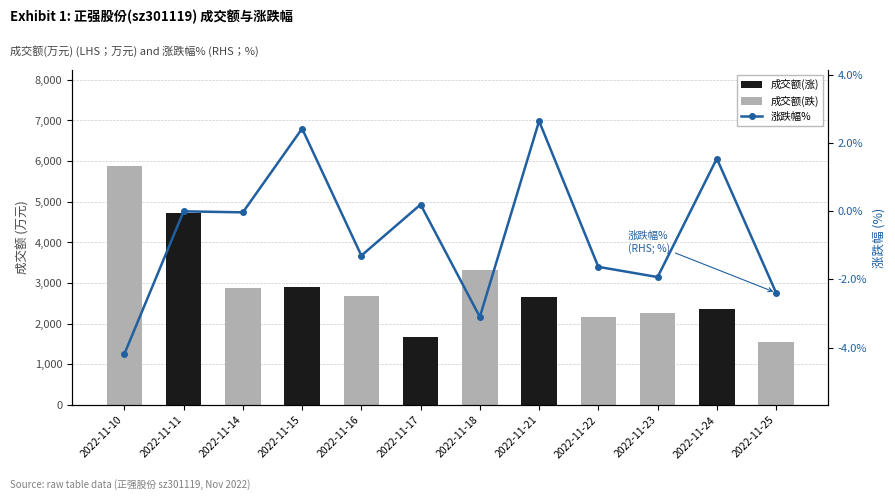

Which series has the widest spread of values?

成交额(跌)